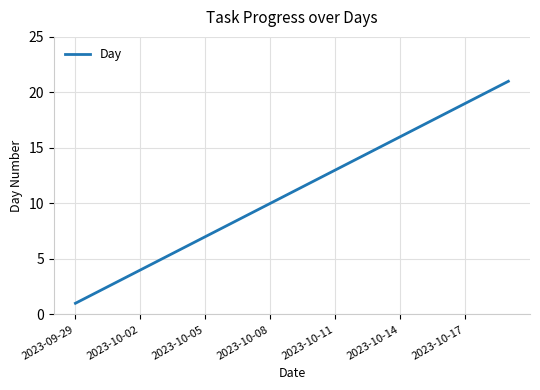

What is the difference between the maximum and minimum values?

20